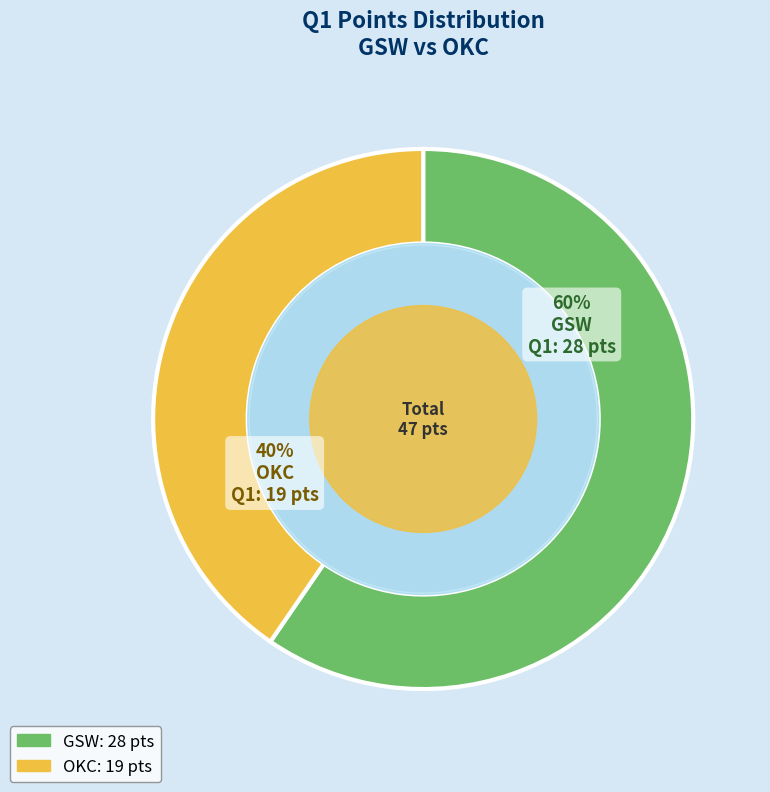

Do GSW and OKC together represent more than half of the pie?

Yes